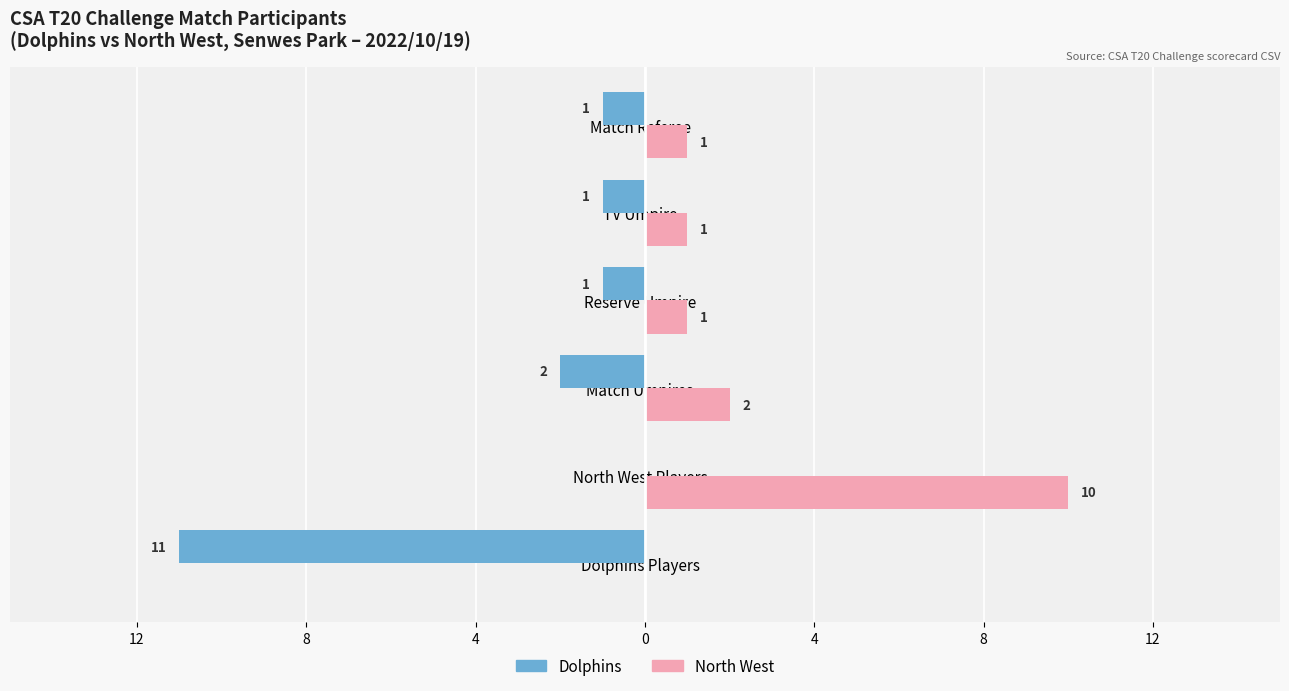

What are all the series names shown in the legend?

Dolphins, North West